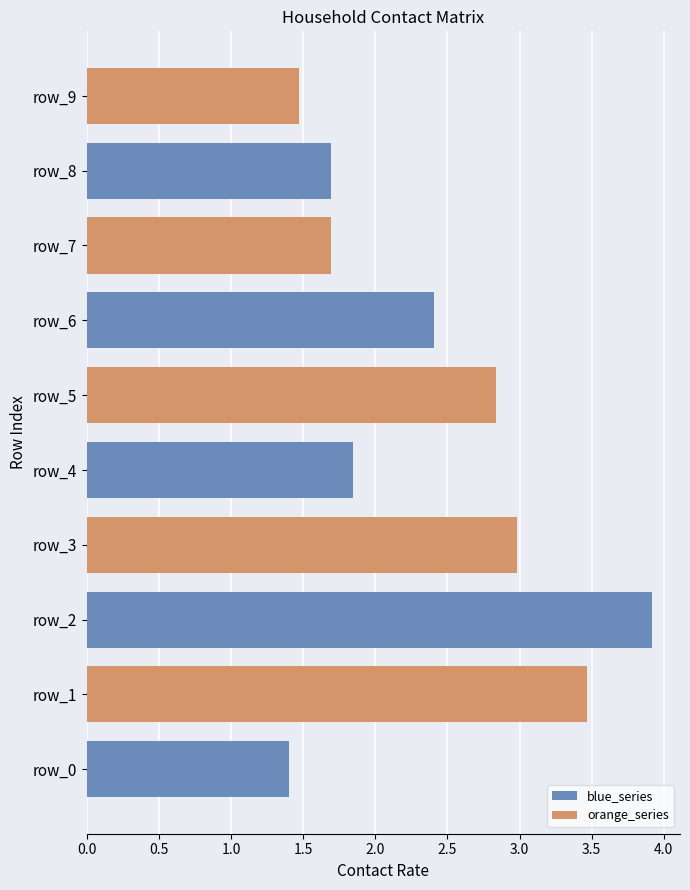

The 15_19 series shows 0.0 at 60_64. True or false?

False